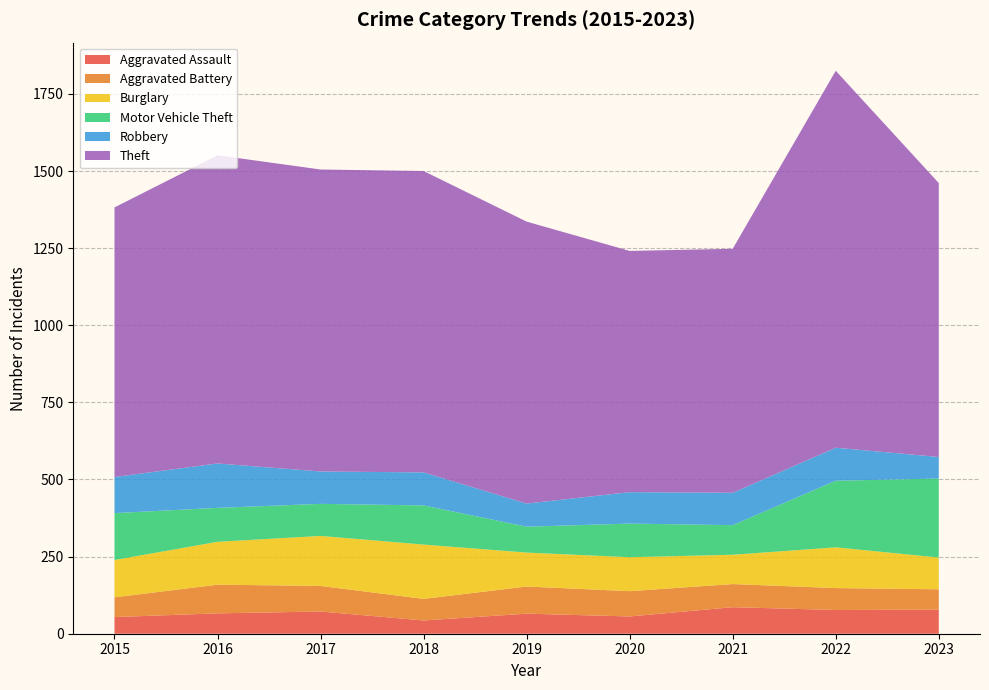

Reading right to left, list all the values displayed in this chart.

Aggravated Assault: 78	77	86	56	65	43	72	66	54
Aggravated Battery: 66	71	75	82	88	70	83	93	64
Burglary: 103	132	95	110	110	176	162	139	121
Motor Vehicle Theft: 256	216	96	109	84	127	104	110	152
Robbery: 70	107	105	102	75	107	105	144	117
Theft: 888	1222	791	782	914	977	979	999	874